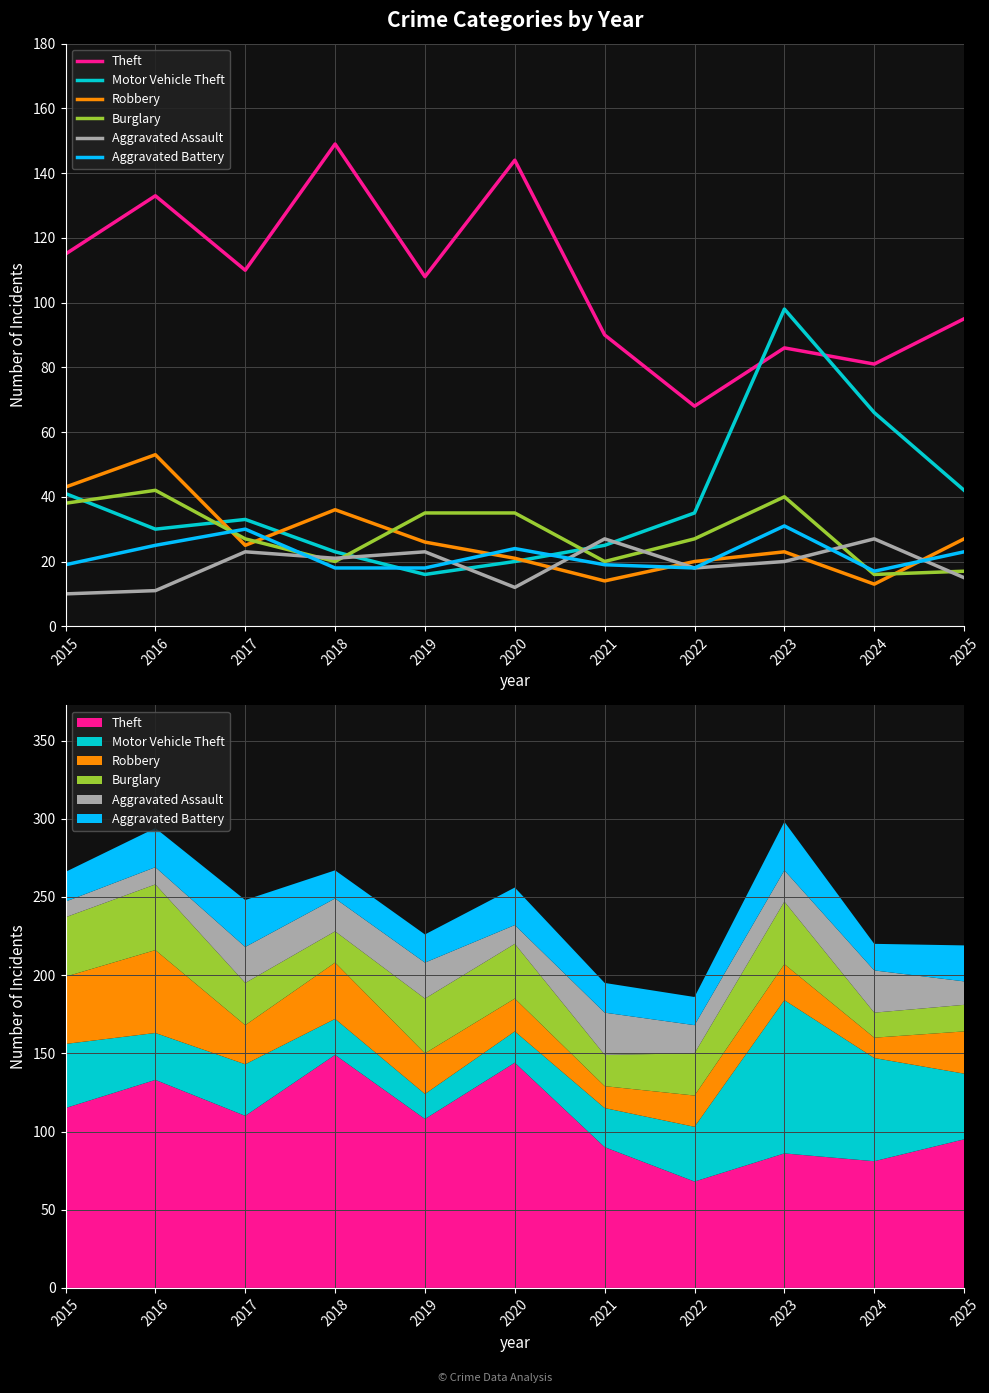

What is the total value across all series at 2018?

267